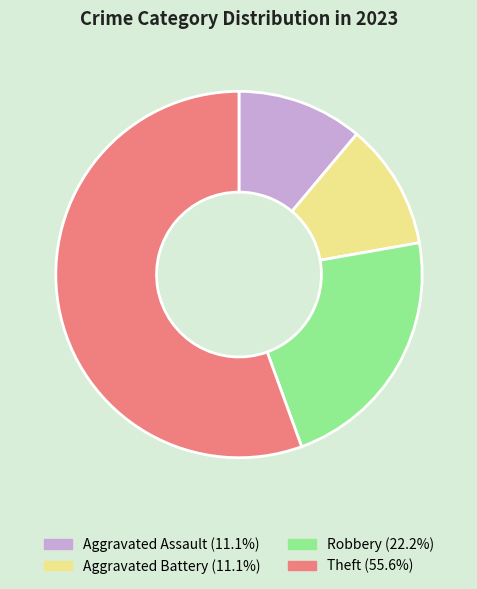

Is the sum of Theft and Robbery greater than half?

Yes